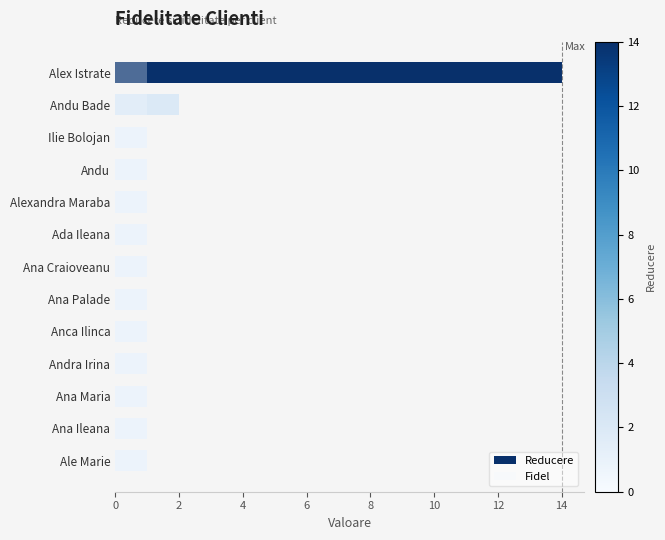

Rank the series at 12 from highest to lowest value.

Reducere, Fidel